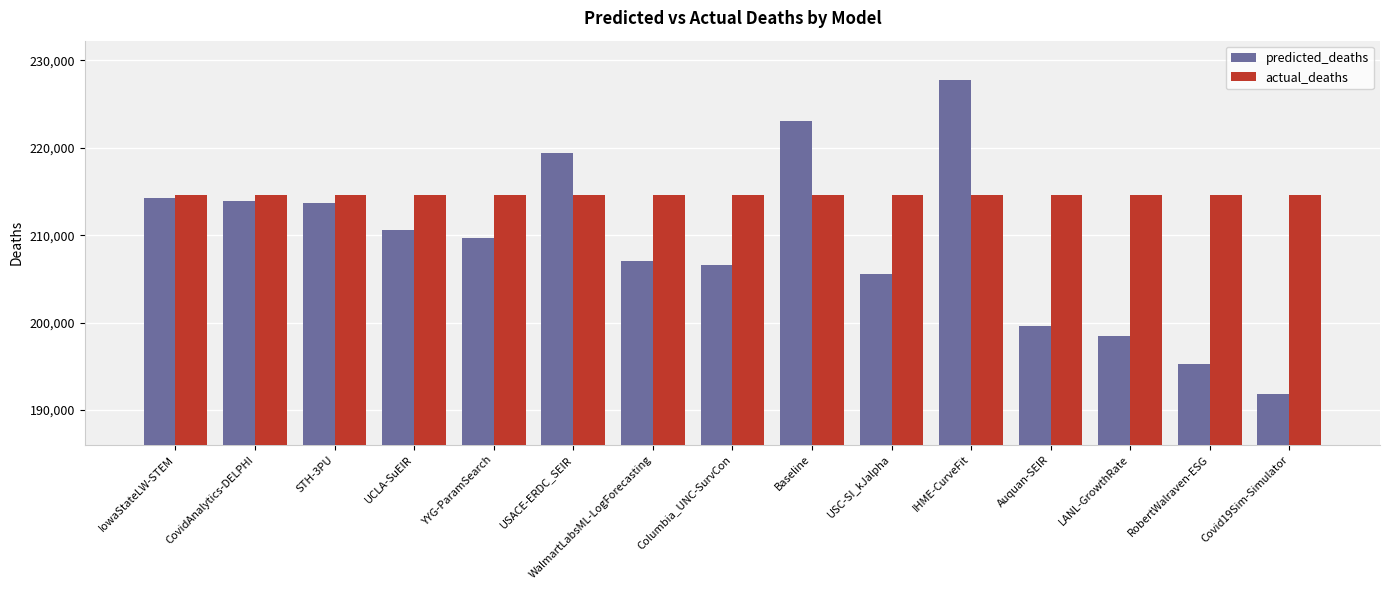

What is the value of the actual_deaths bar at the 10th from the left?

214613.0